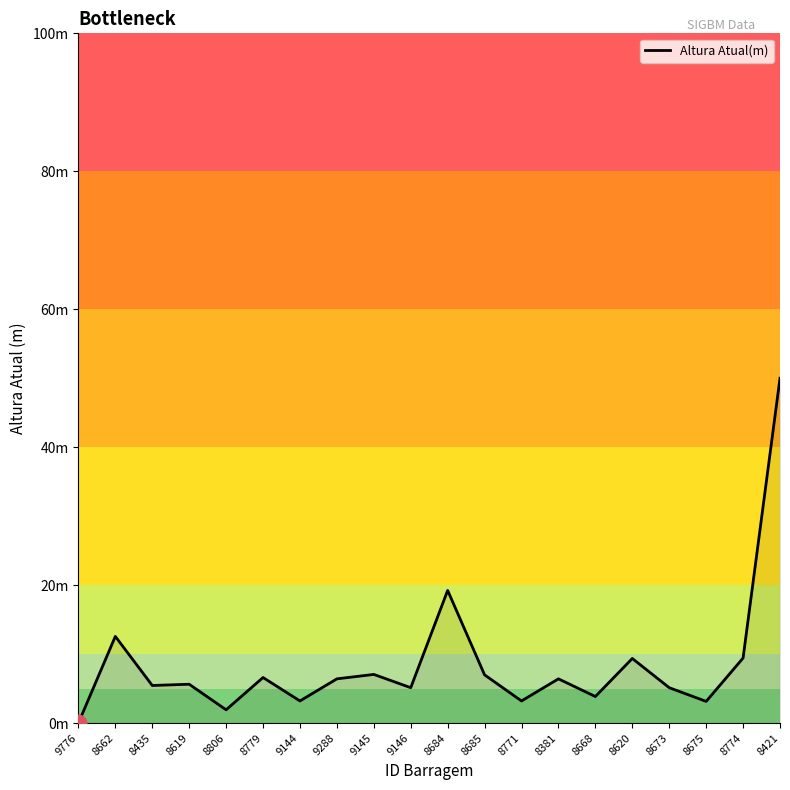

Does the chart have visible grid lines?

No